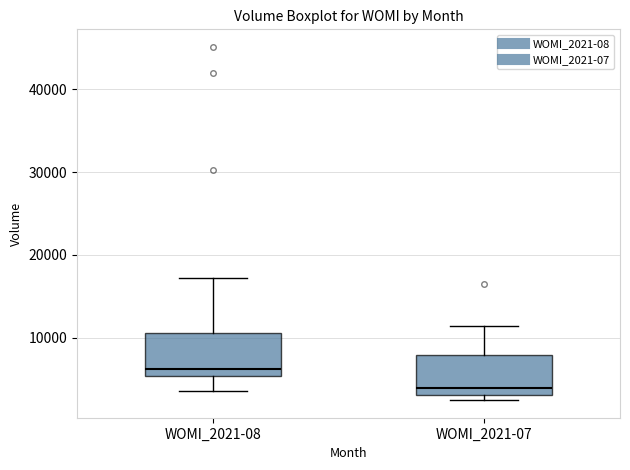

Which box has the highest median line?

WOMI_2021-08